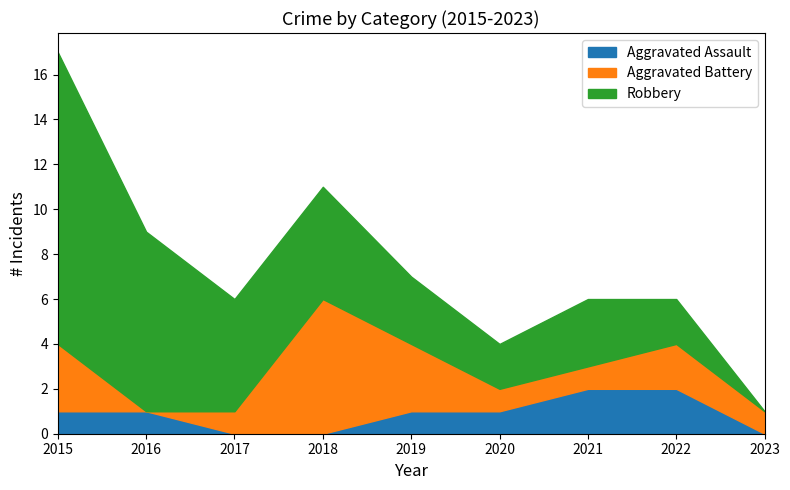

Which series has the largest total across all categories?

Robbery